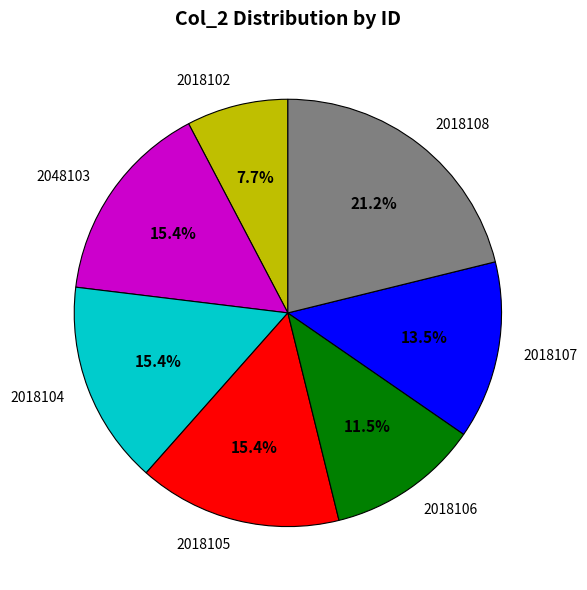

Is it true that 2018108 is 32% of the pie?

False